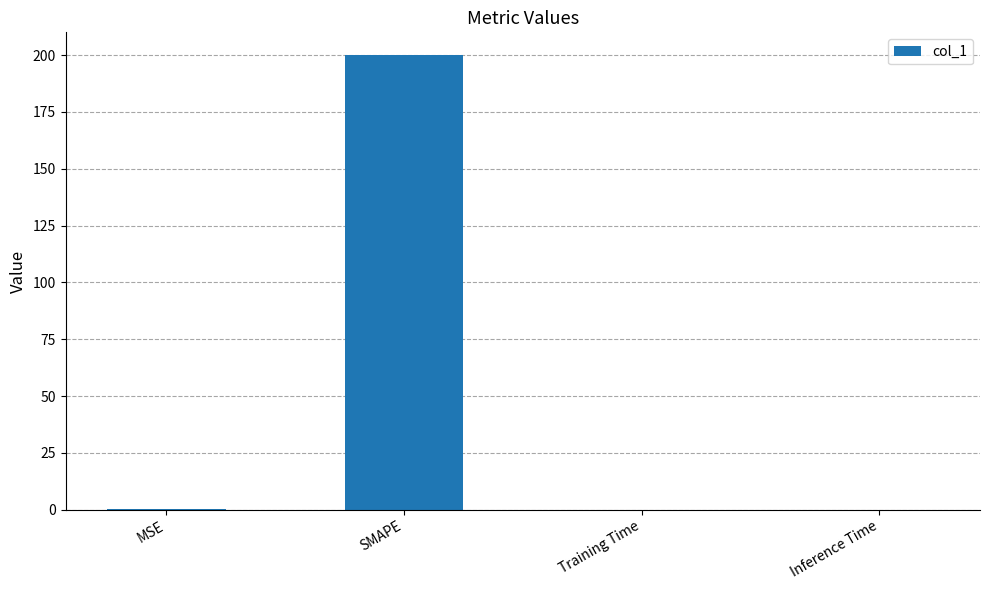

What is the maximum value shown in the chart?

200.0